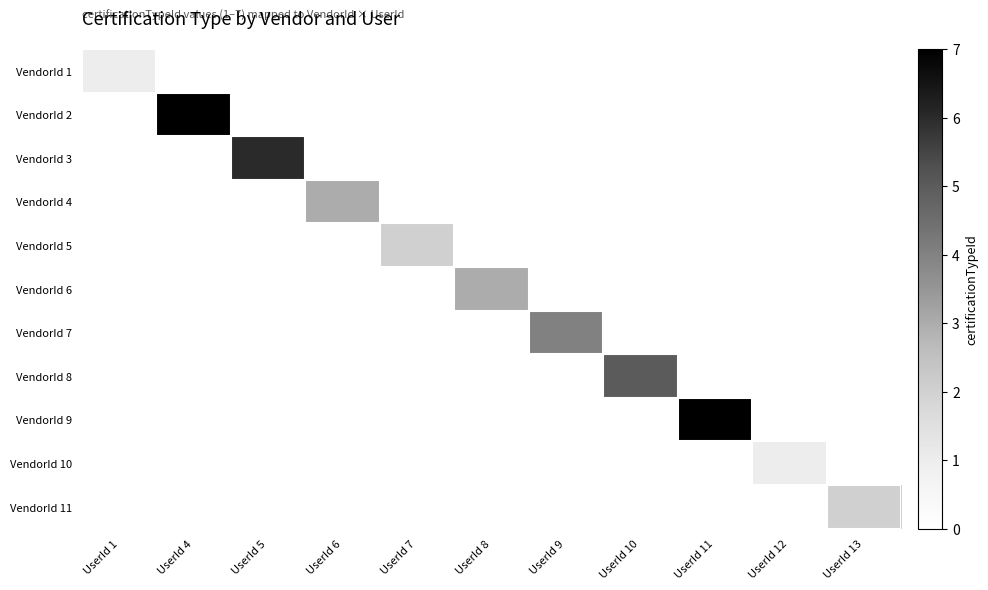

At how many categories does at least one series exceed 6?

2